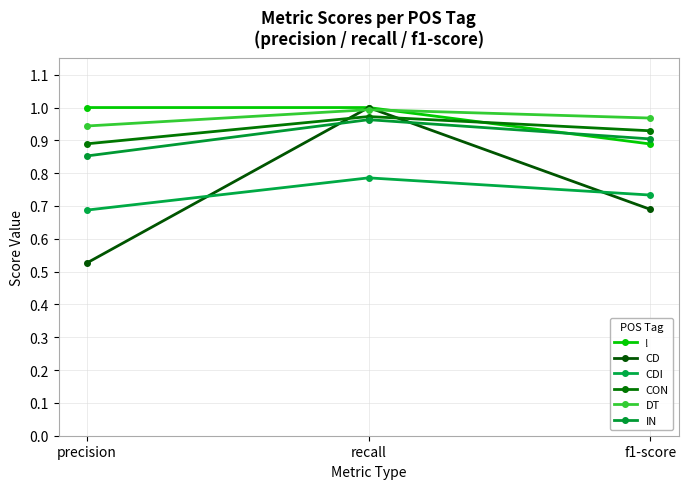

What is the total value across all series at f1-score?

5.1